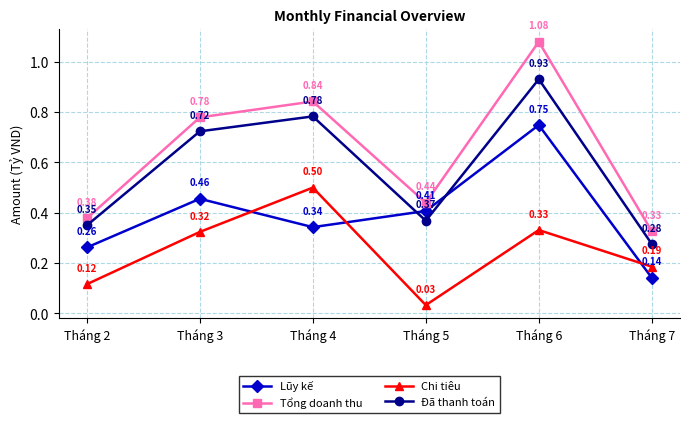

What is the sum of the Tổng doanh thu values at Tháng 6 and Tháng 2?

1.5